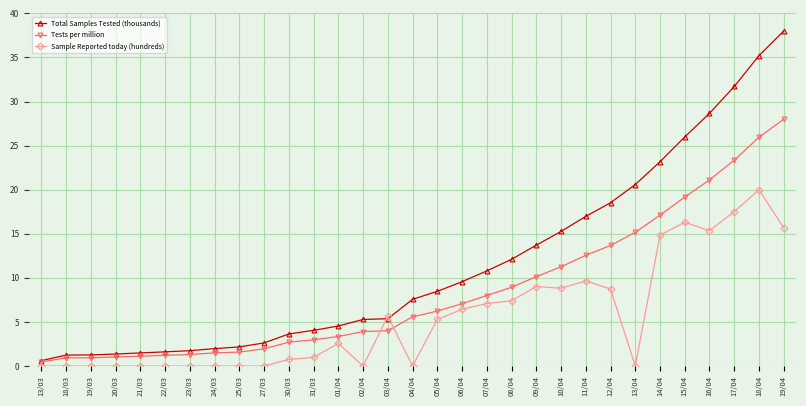

List the series in order of their overall mean, lowest first.

Sample Reported today (hundreds), Tests per million, Total Samples Tested (thousands)